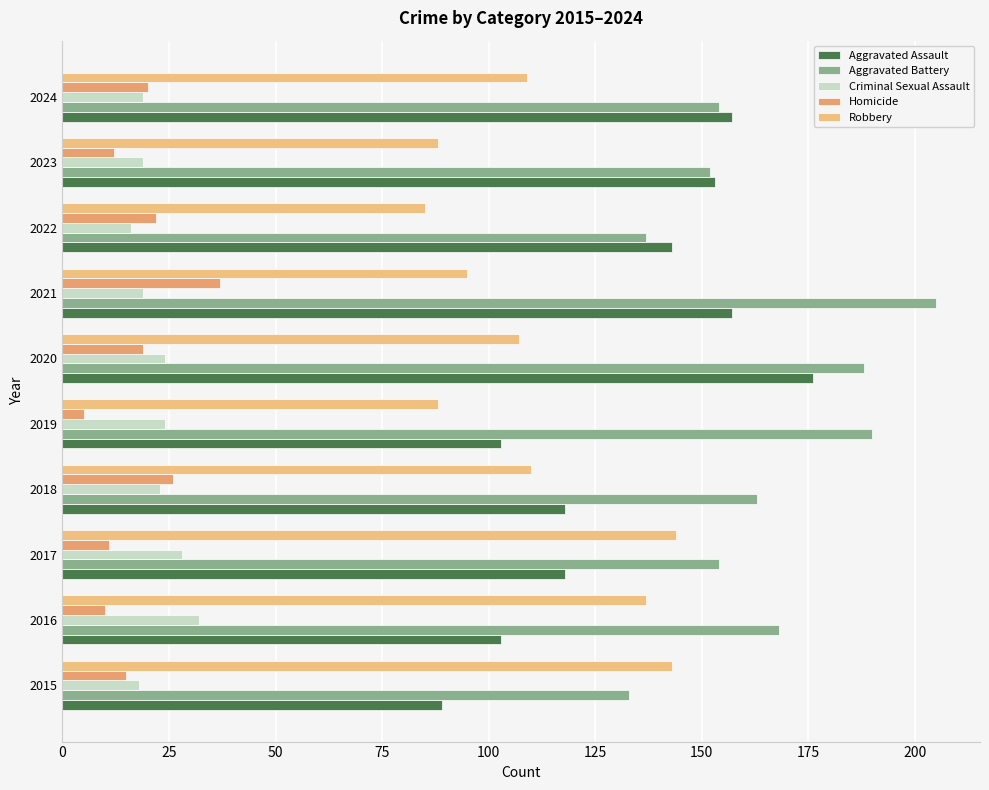

What is the value of the Aggravated Assault bar at the 8th from the left?

143